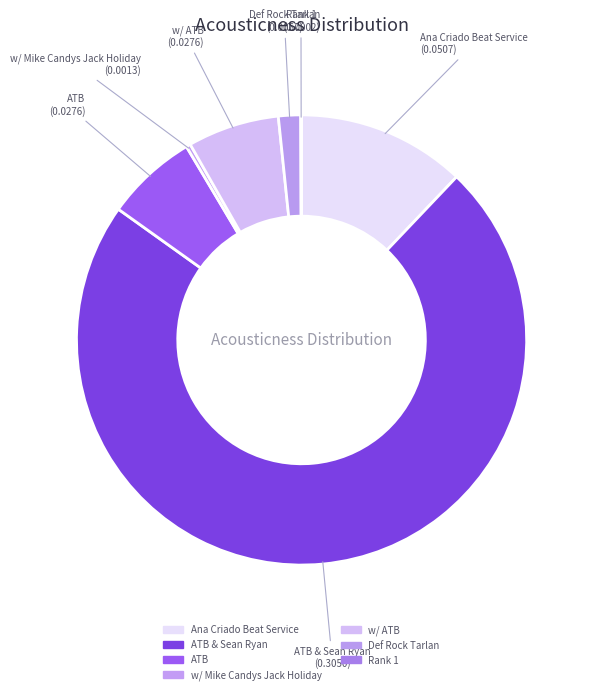

Count the number of slices in the pie.

7